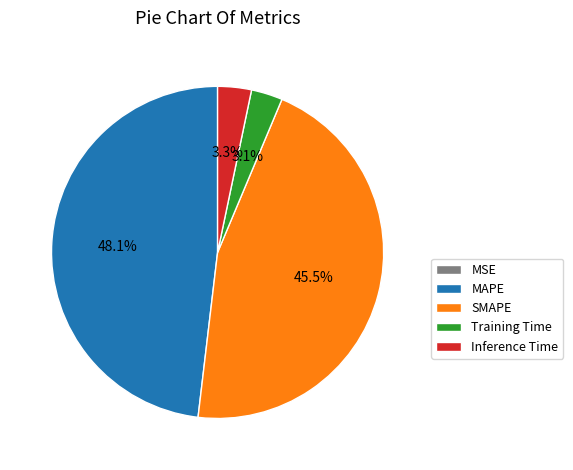

Which category has the biggest portion of the pie?

MAPE